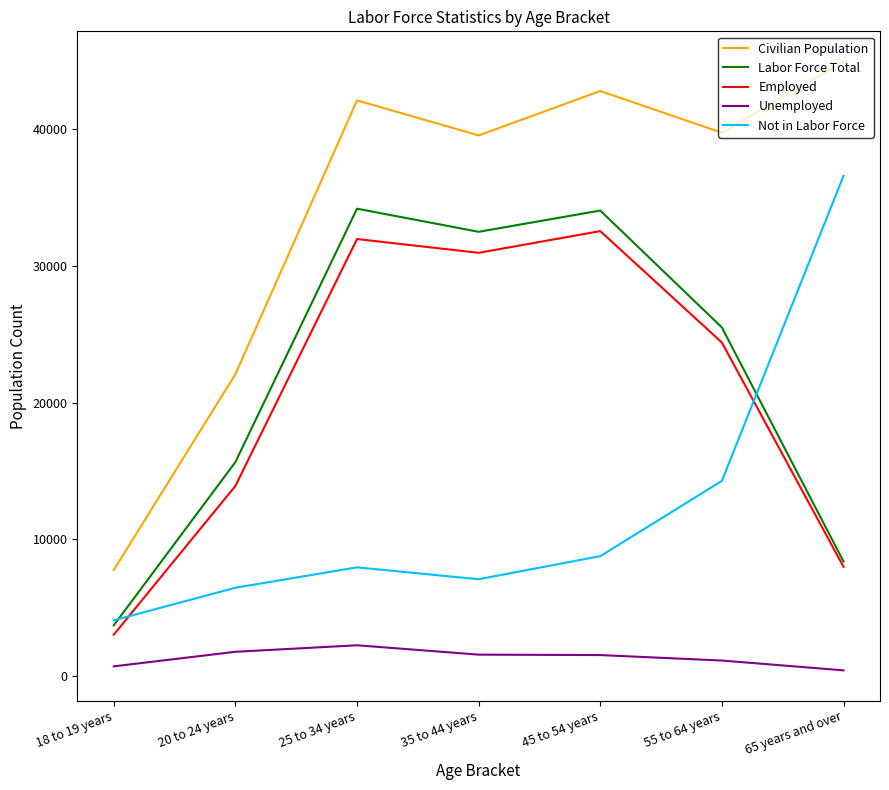

The value of Not in Labor Force at 45 to 54 years is 8752. True or false?

True